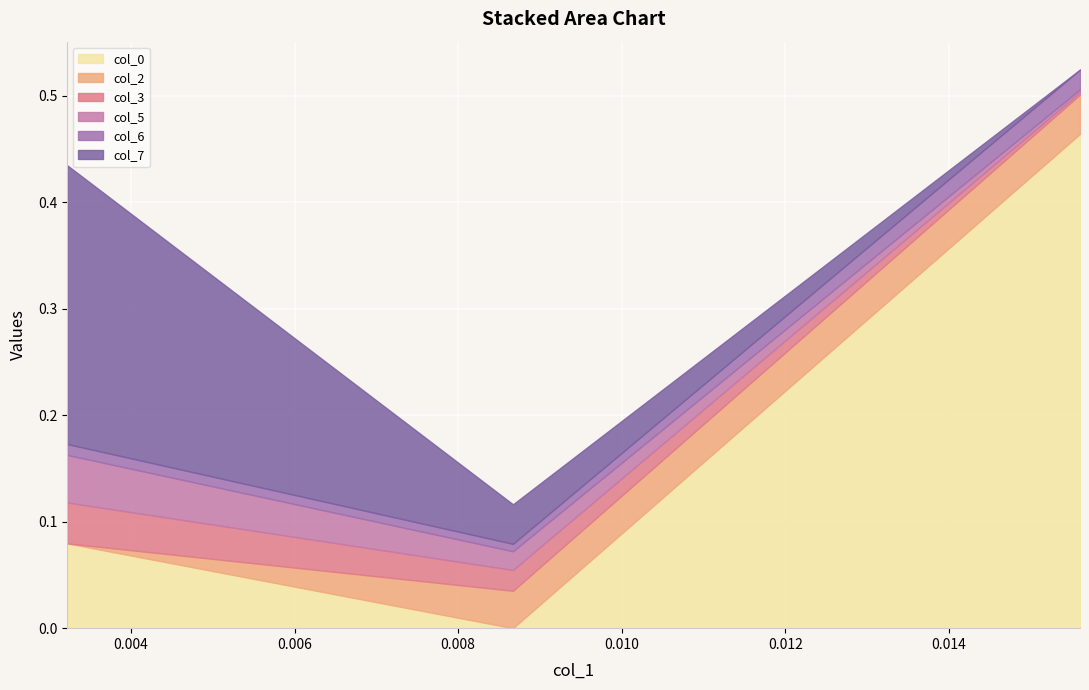

The value of col_6 at 0.00322 is 0.0. True or false?

False